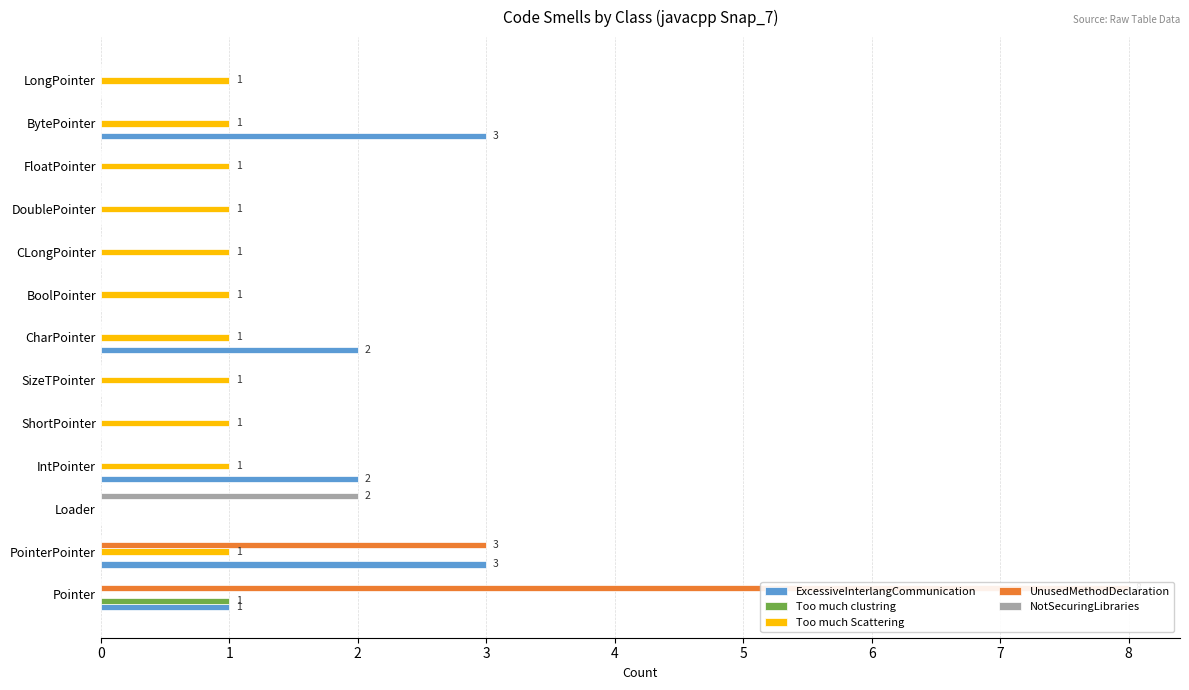

Rank the series by their maximum value, from lowest to highest.

Too much clustring, Too much Scattering, NotSecuringLibraries, ExcessiveInterlangCommunication, UnusedMethodDeclaration